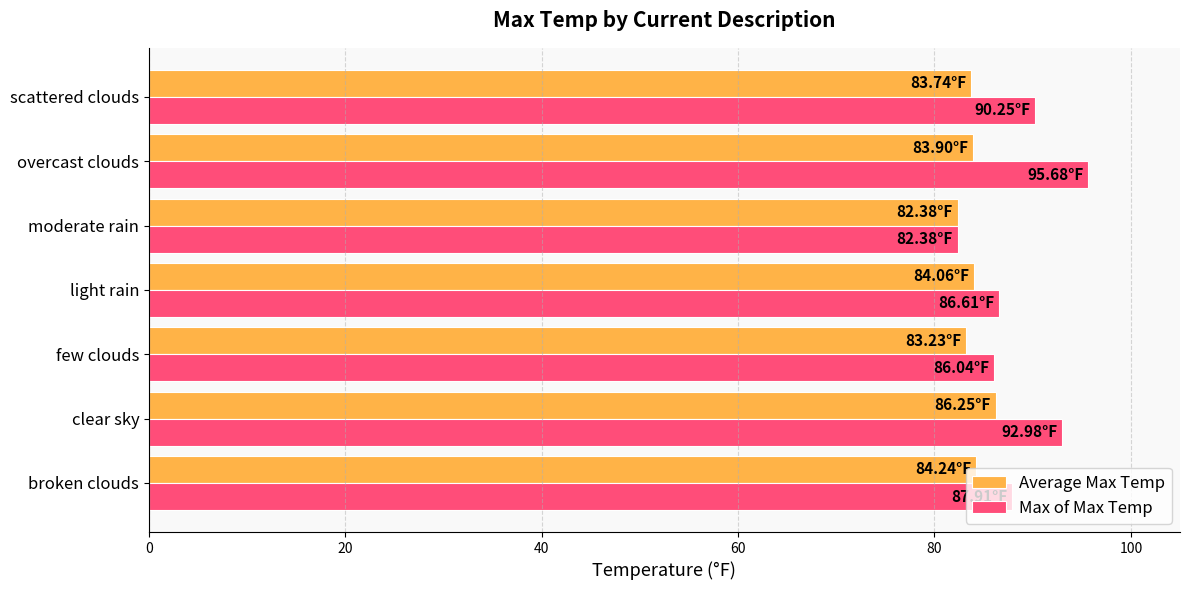

What is the minimum value shown in the chart?

82.4